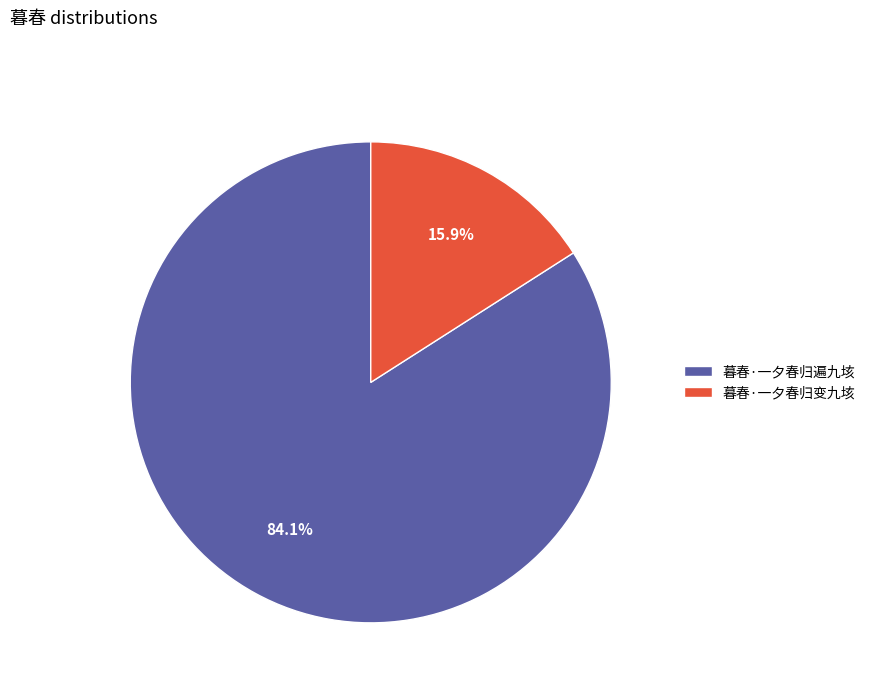

Count the number of slices in the pie.

2